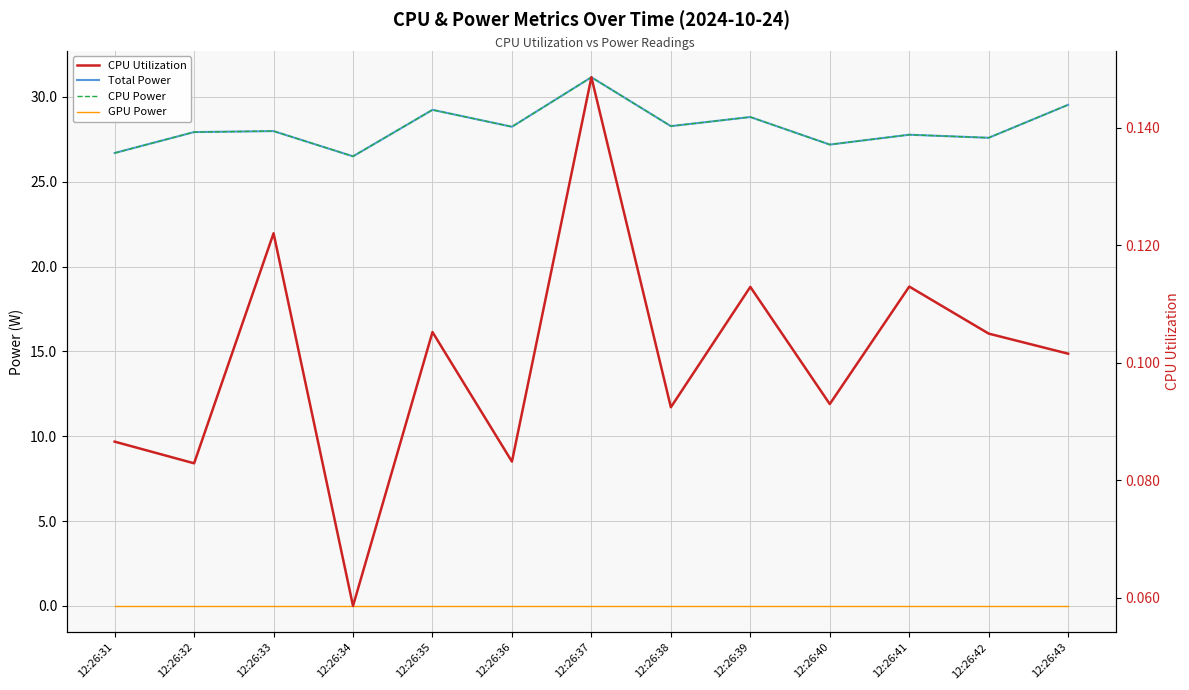

True or false: CPU Power has a value of 7.8 at 12:26:39.

False